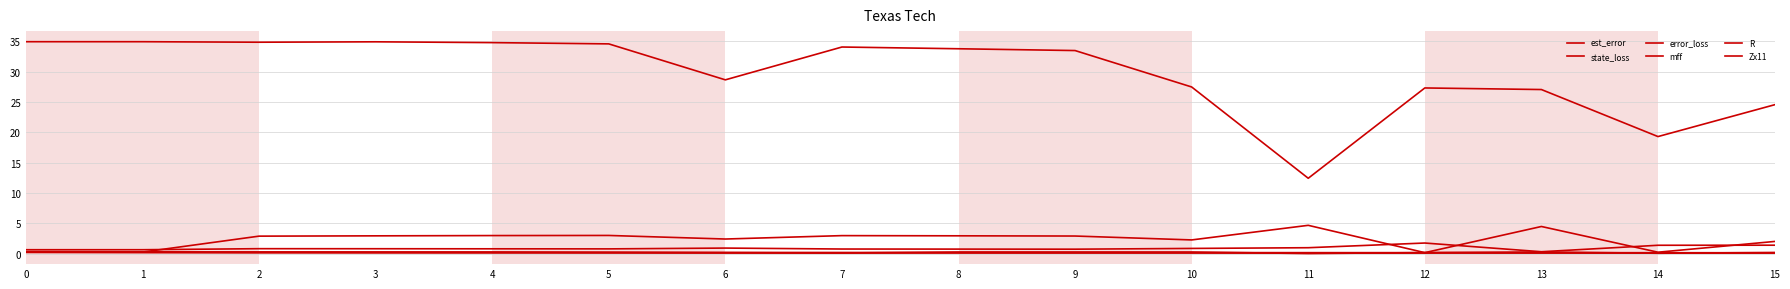

Does the chart display data point markers on the line(s)?

No